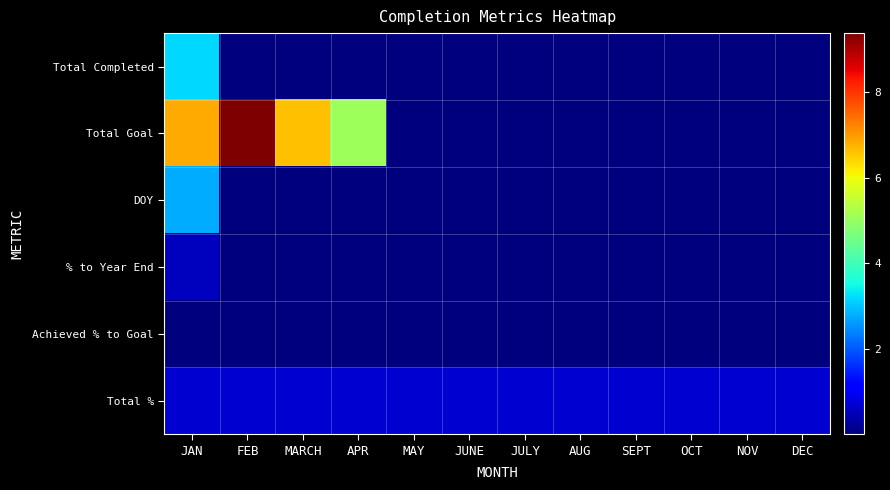

What is the greatest value displayed?

9.4